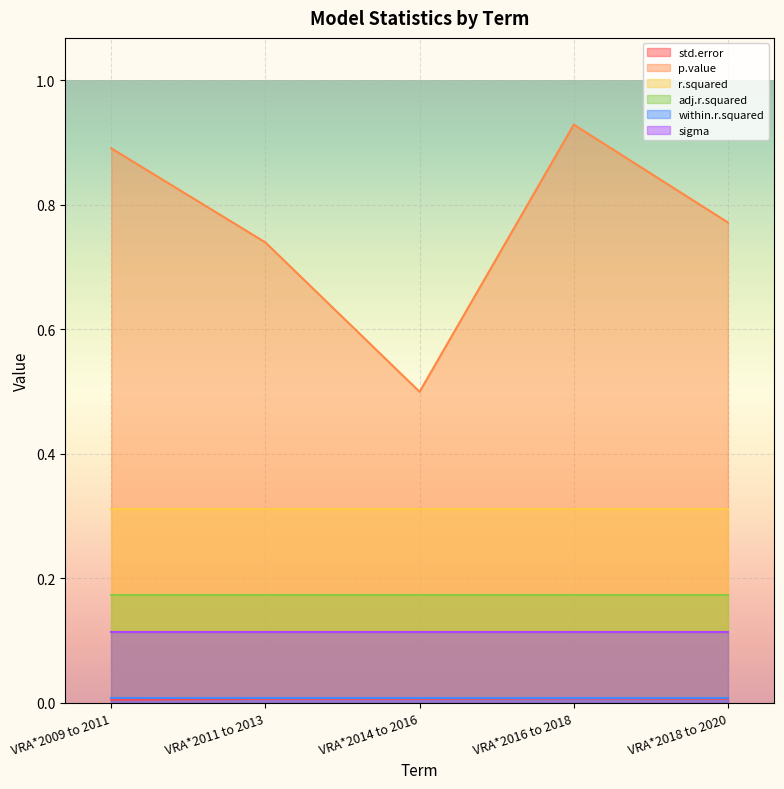

What is the approximate value of p.value at VRA*2014 to 2016?

0.5